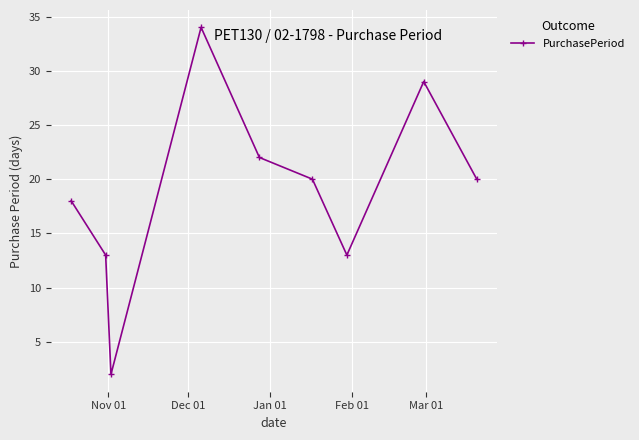

What is the difference between the maximum and minimum values?

32